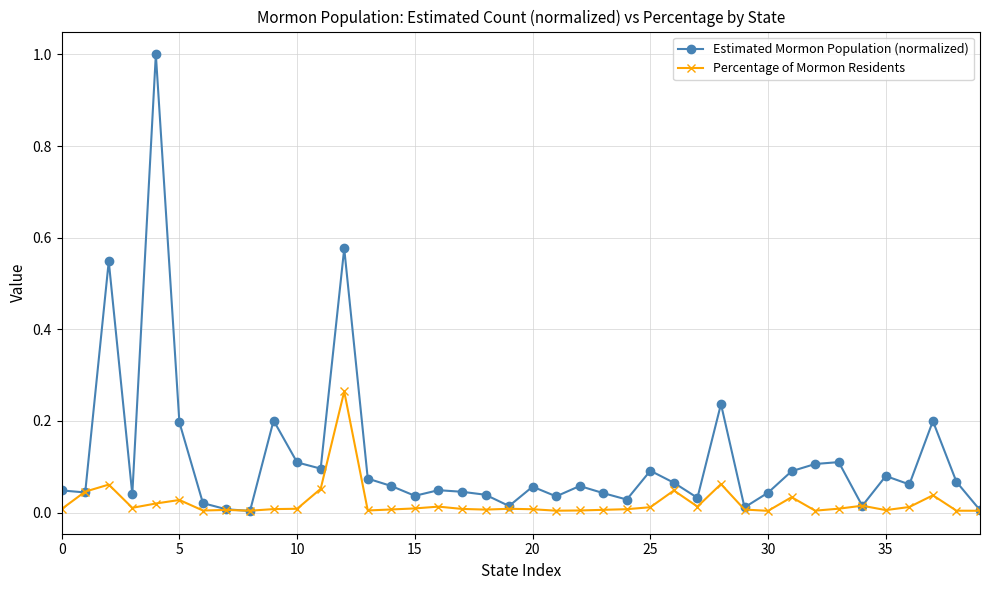

List the series in order of their overall mean, highest first.

Estimated Mormon Population (normalized), Percentage of Mormon Residents